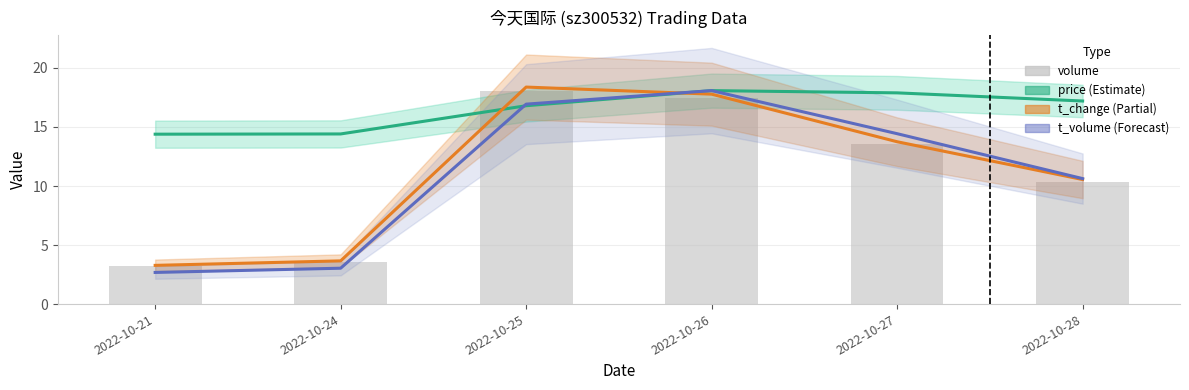

At which label is t_volume closest to 10?

2022-10-28